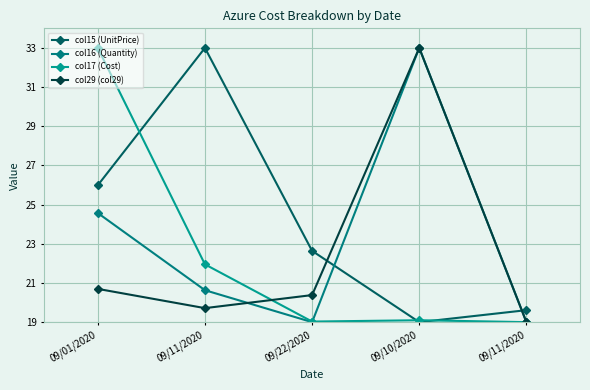

Which category has the lowest value across all series?

09/10/2020